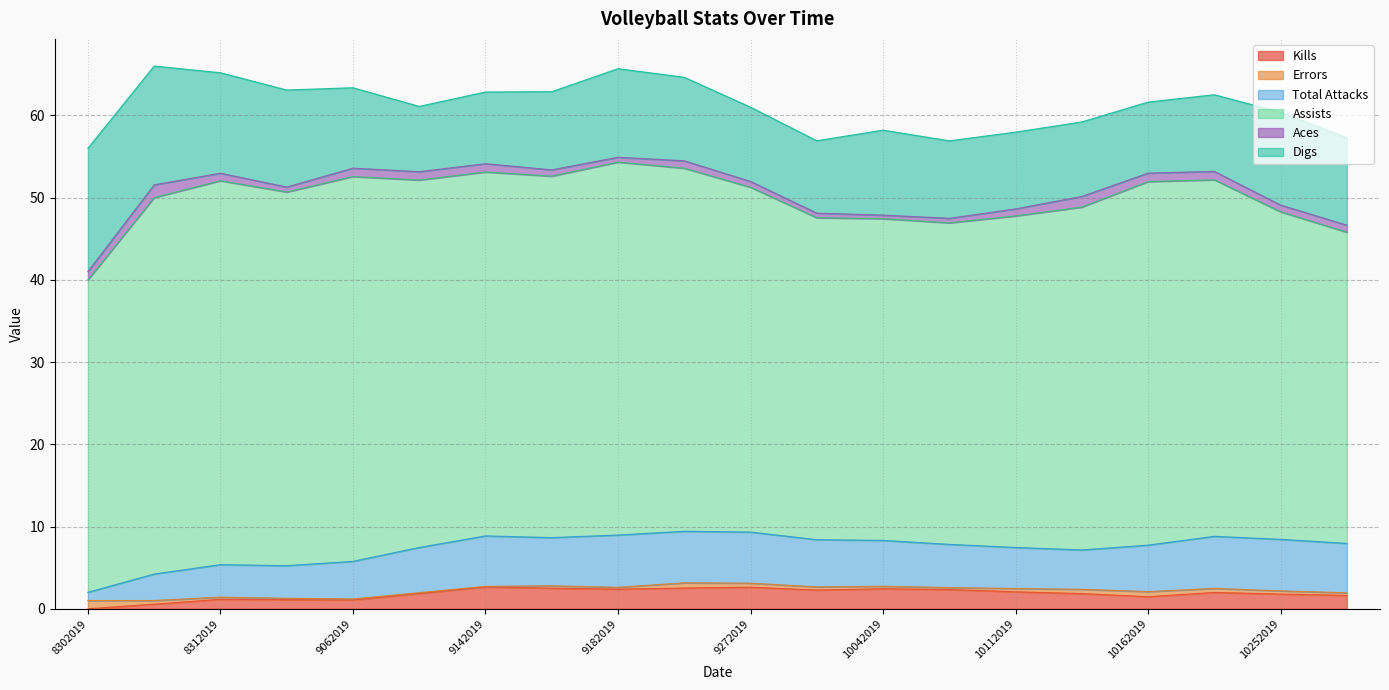

What is the minimum value for Errors?

0.1